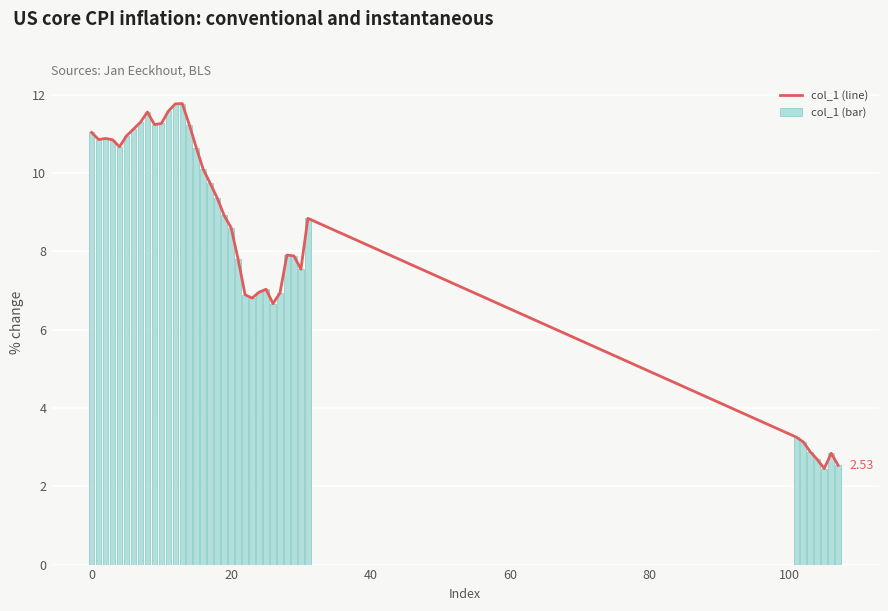

What is the difference between the second highest and minimum values in the col_1 (bar) series?

9.3